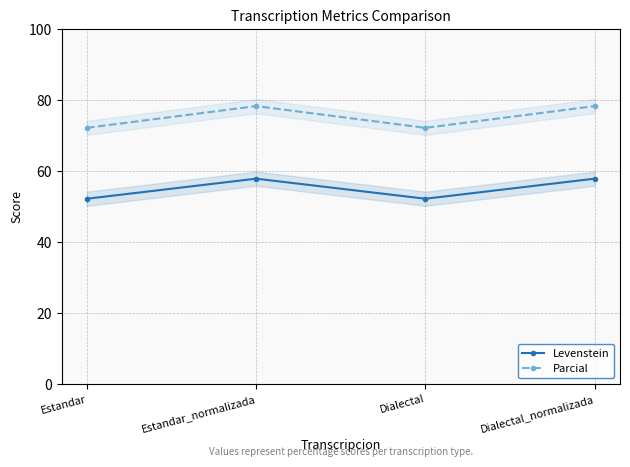

How many lines are shown in the chart?

2